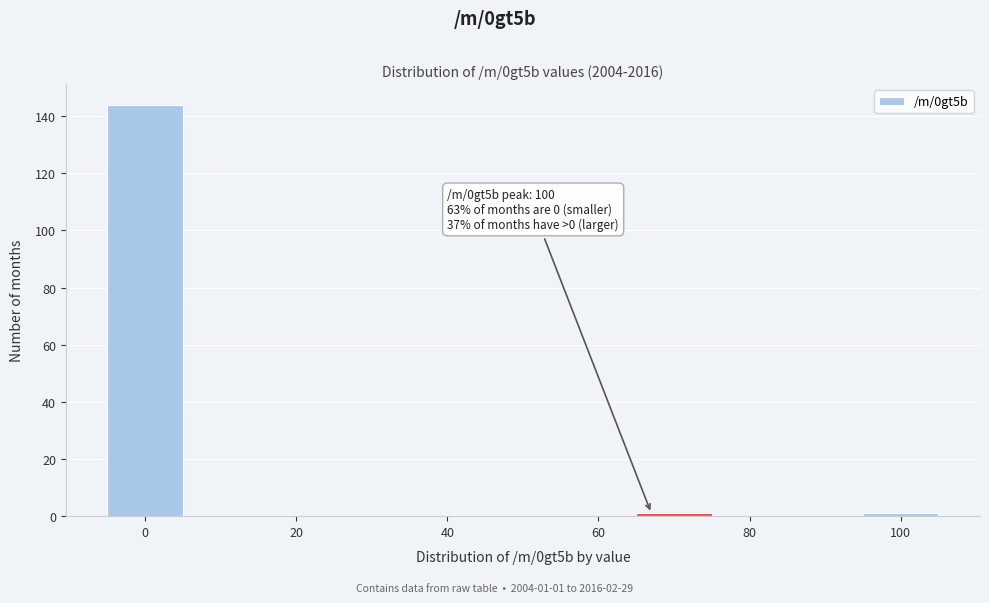

Over which range of the x-axis is the bar tallest?

-5 to 5